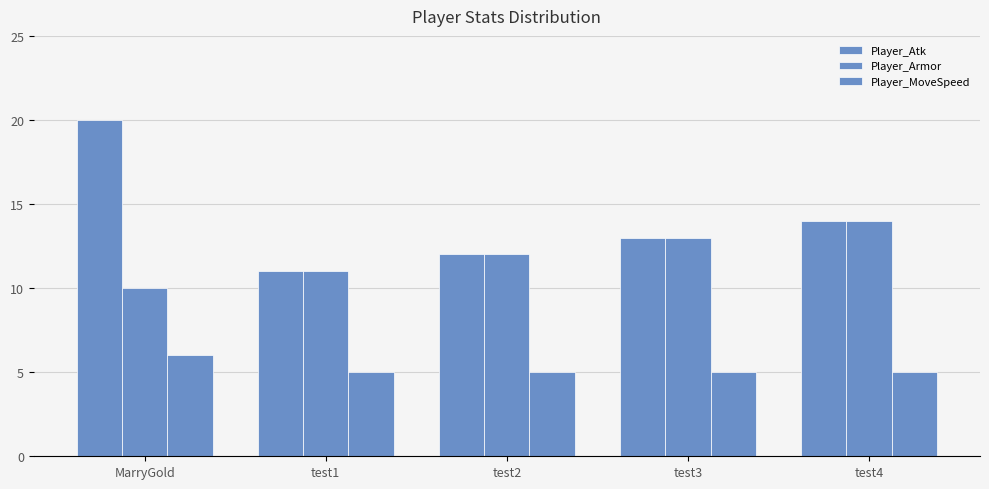

What is the average value of the Player_Atk series?

14